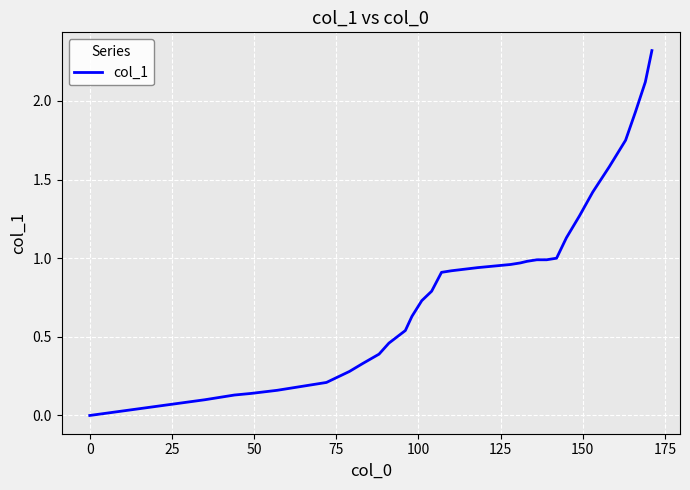

What is the difference between the maximum and minimum values?

2.3